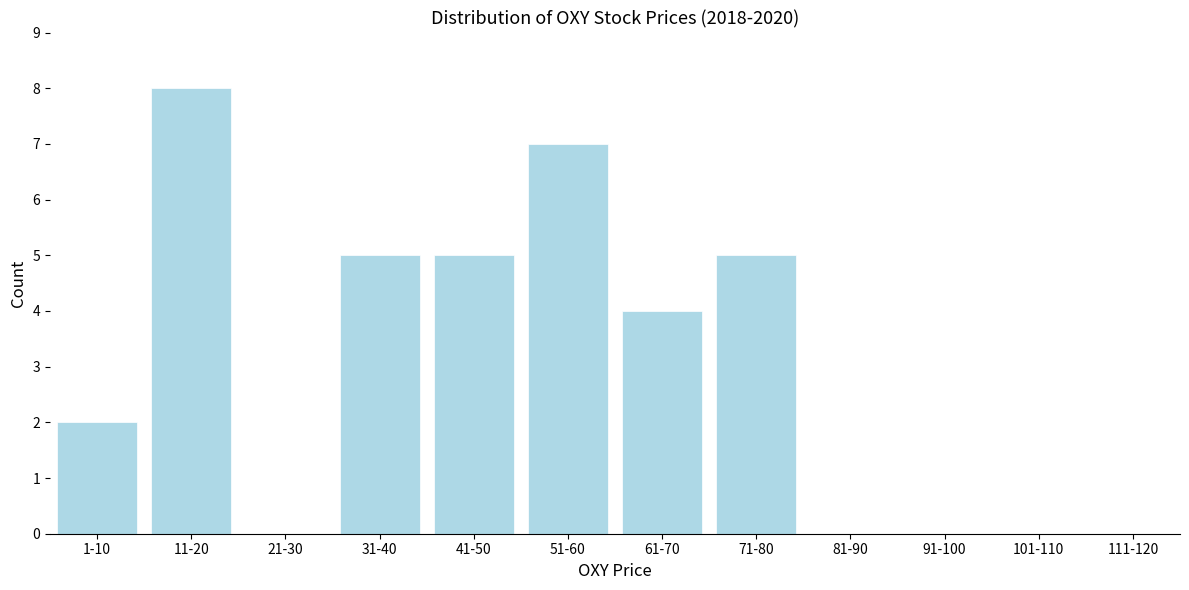

Reading right to left, extract all data points from this chart.

111-120=0	101-110=0	91-100=0	81-90=0	71-80=5	61-70=4	51-60=7	41-50=5	31-40=5	21-30=0	11-20=8	1-10=2